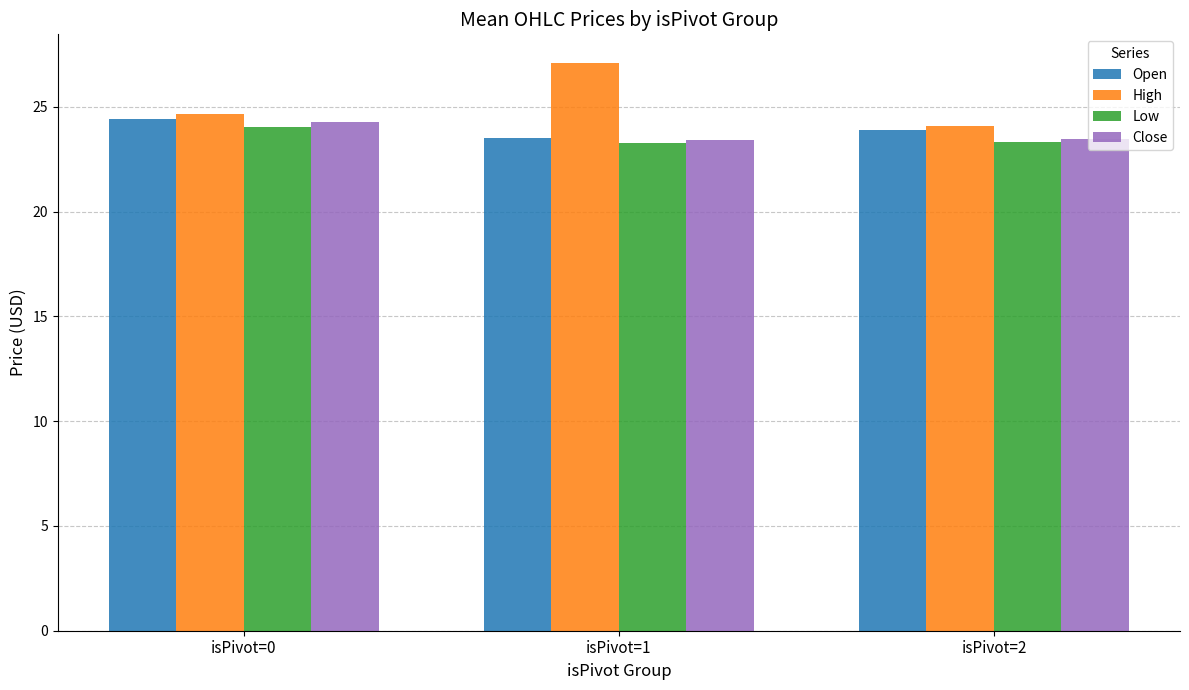

What is the lowest value of the Close series?

23.4